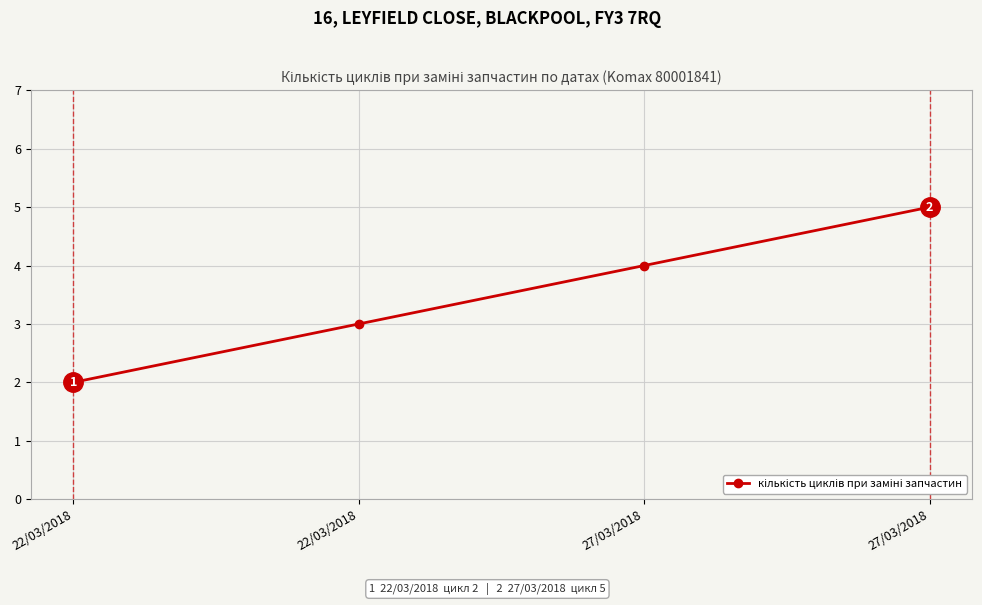

Is this an area chart (filled region under the line)?

No